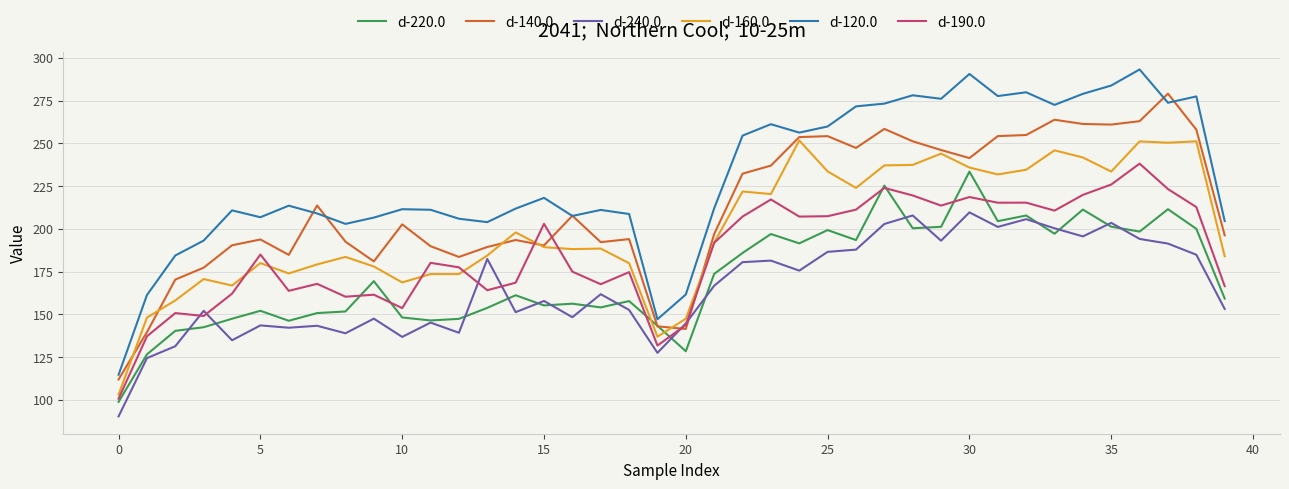

True or false: d-120.0 and d-240.0 cross at least once.

False